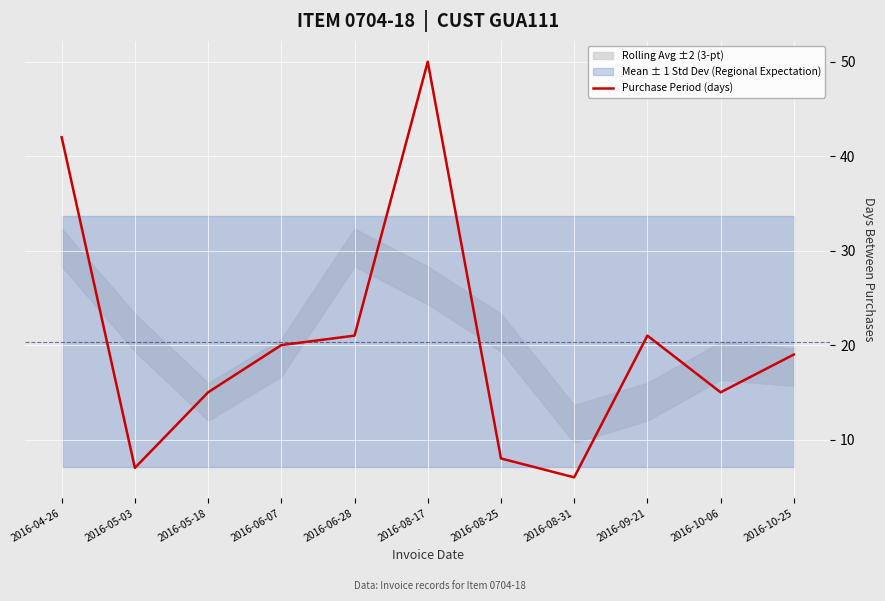

How many lines are shown in the chart?

1